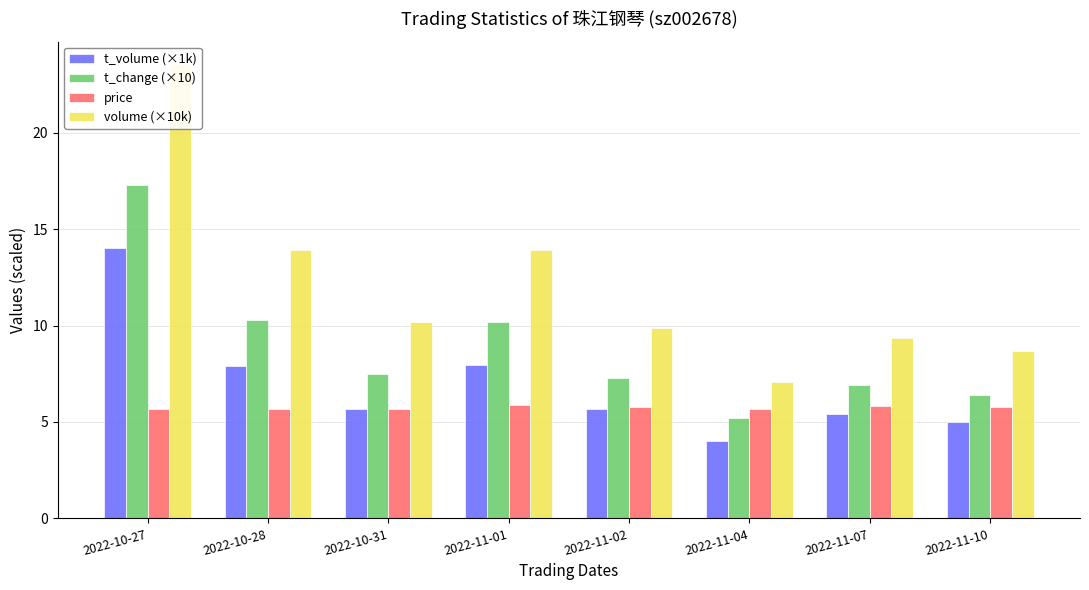

What is the value of the price bar at the 3rd from the left?

5.7